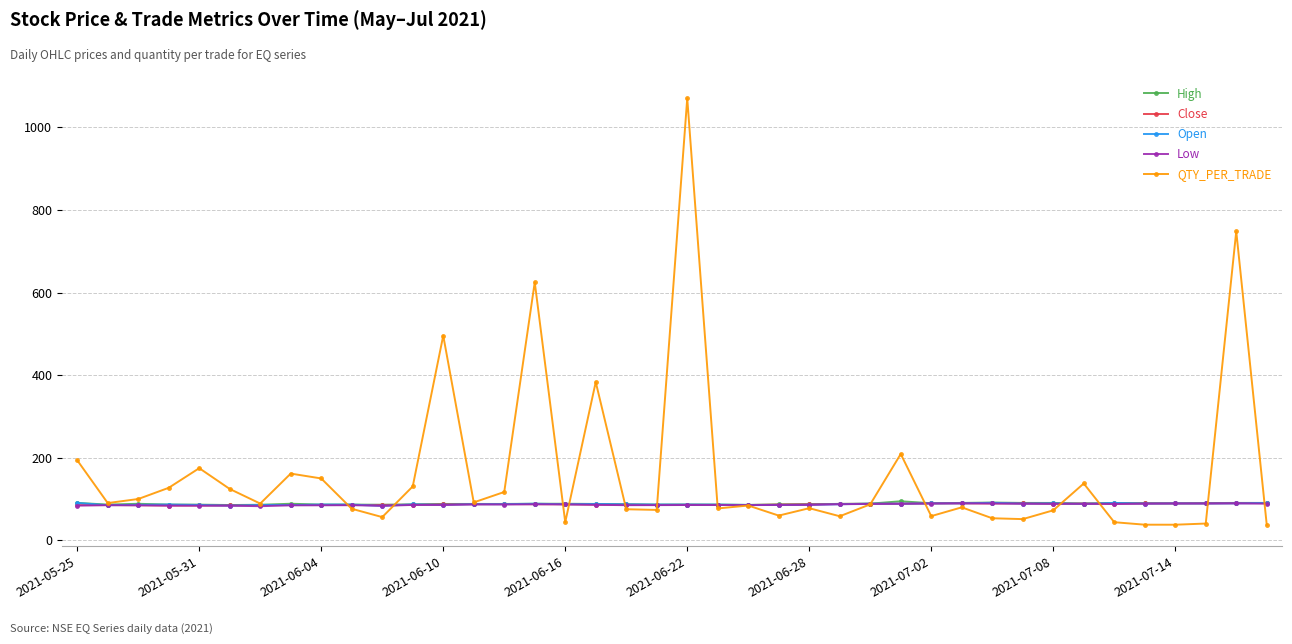

Which series has the largest range (max minus min)?

QTY_PER_TRADE